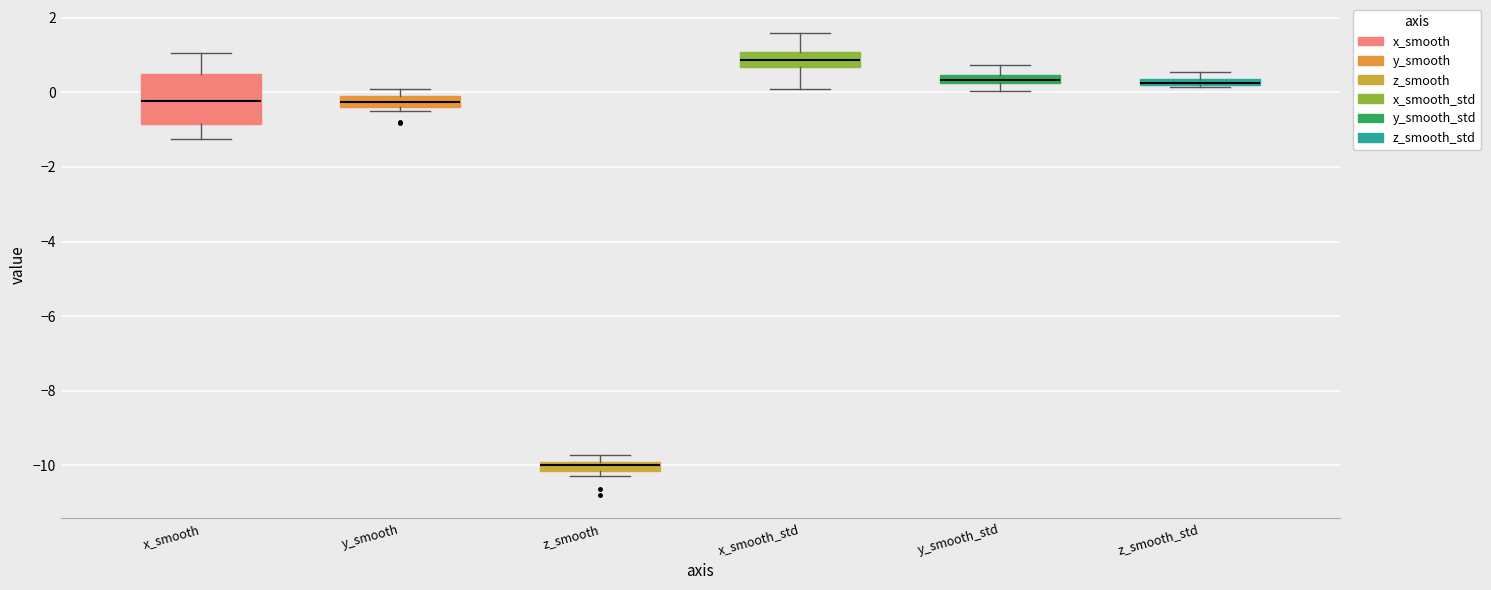

Where is the upper edge of the box for z_smooth_std on the y-axis? The values are not printed on the chart, so give them approximately, as read against the axis.

0.4